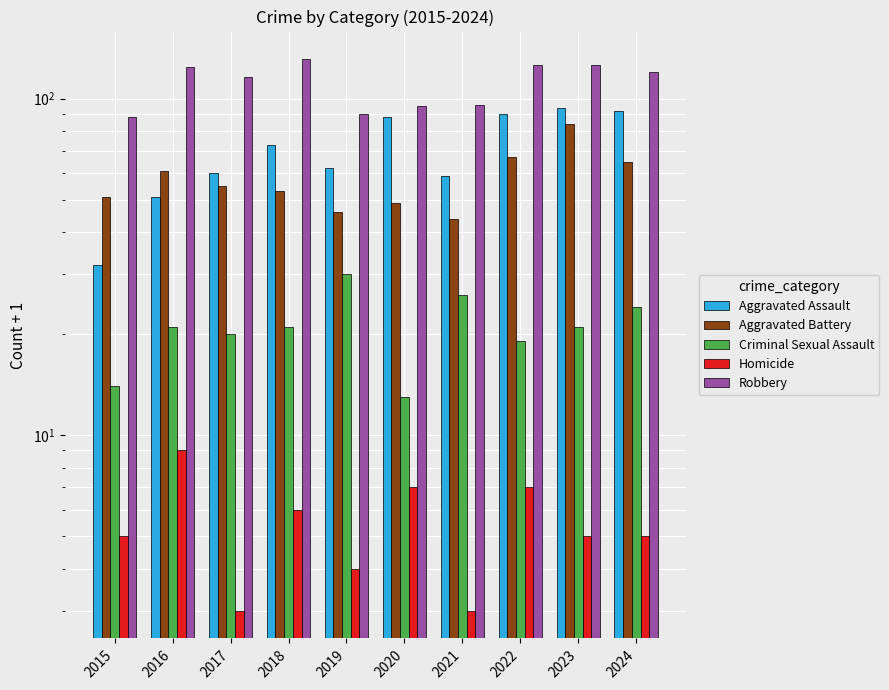

What is the difference between the Robbery values at 2020 and 2024?

25